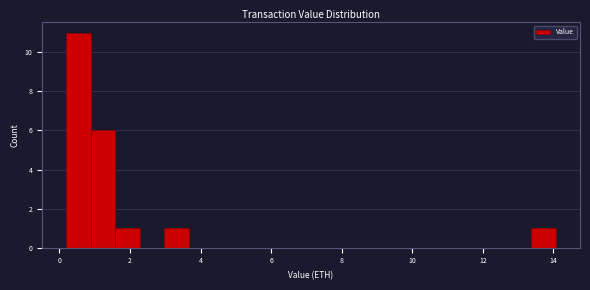

Read against the x-axis, roughly where is the centre of the tallest bar?

0.6